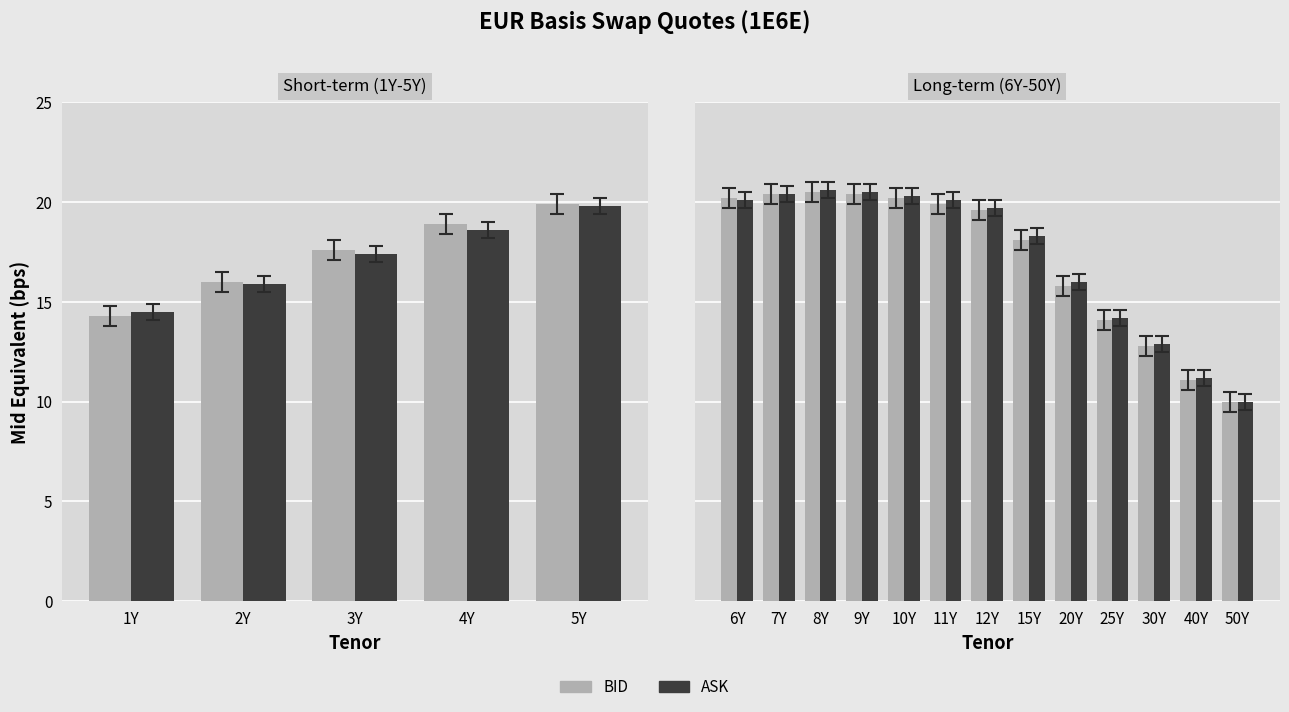

Rank the series by their maximum value, from highest to lowest.

ASK, BID